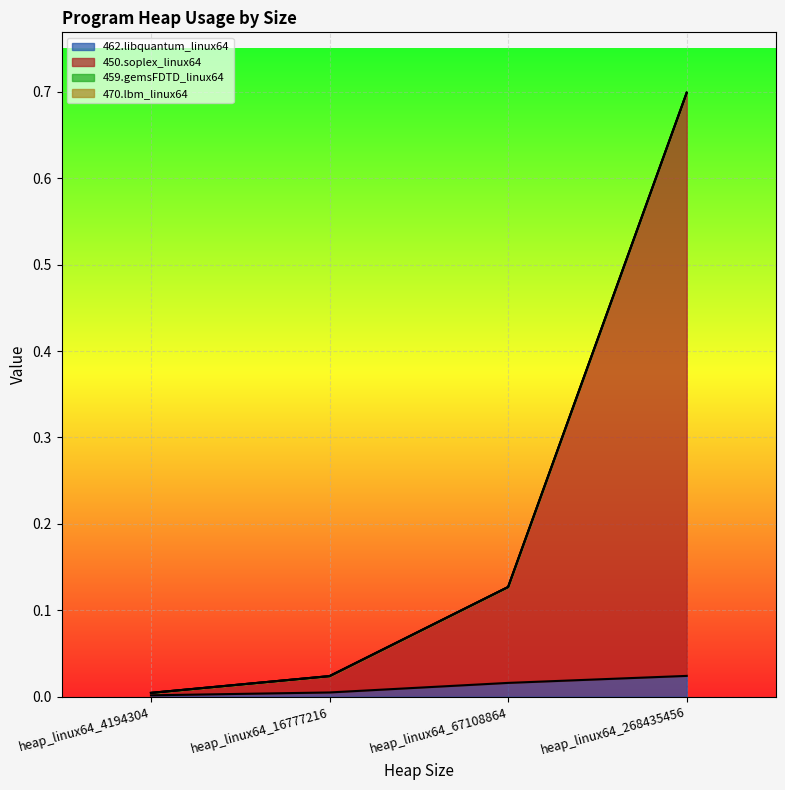

True or false: 462.libquantum_linux64 and 450.soplex_linux64 cross at least once.

False